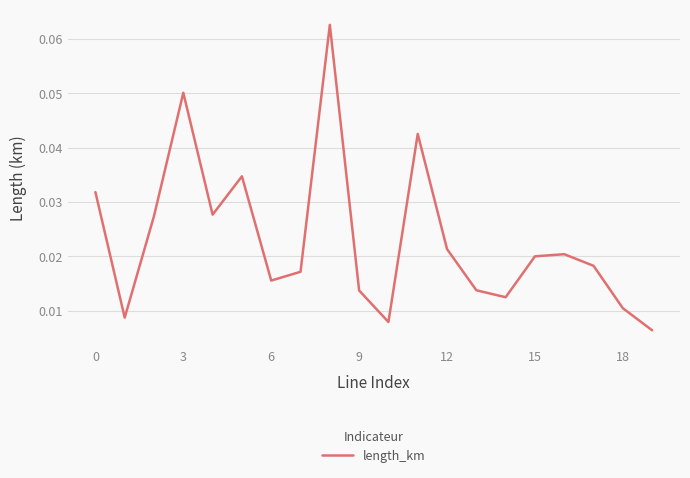

At which label is the value closest to 0?

19